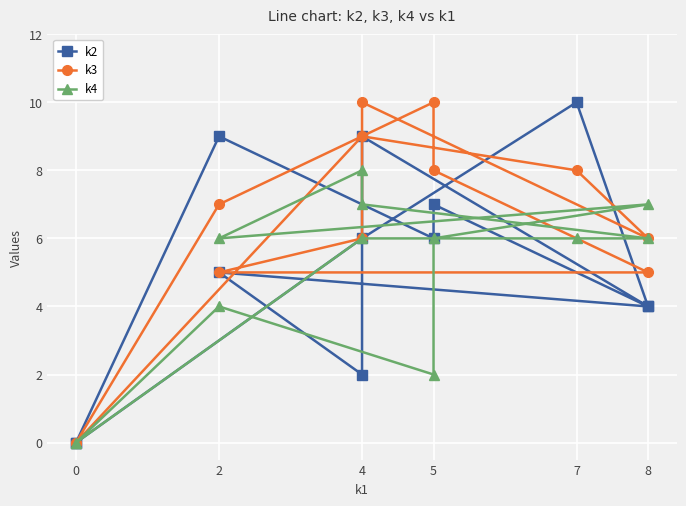

Reading left to right, list all the values displayed in this chart.

k2: 0	9	6	7	4	5	2	9	4	10	6	0
k3: 0	7	10	8	5	5	6	10	6	8	9	0
k4: 0	4	2	6	7	6	8	7	6	6	6	0